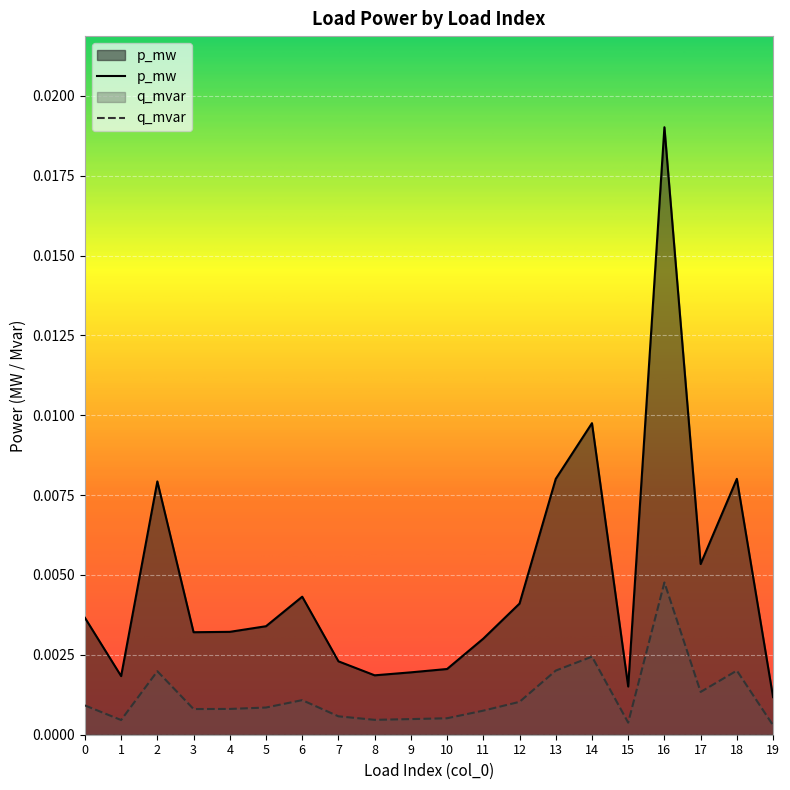

How many interior local peaks does the p_mw series have?

5